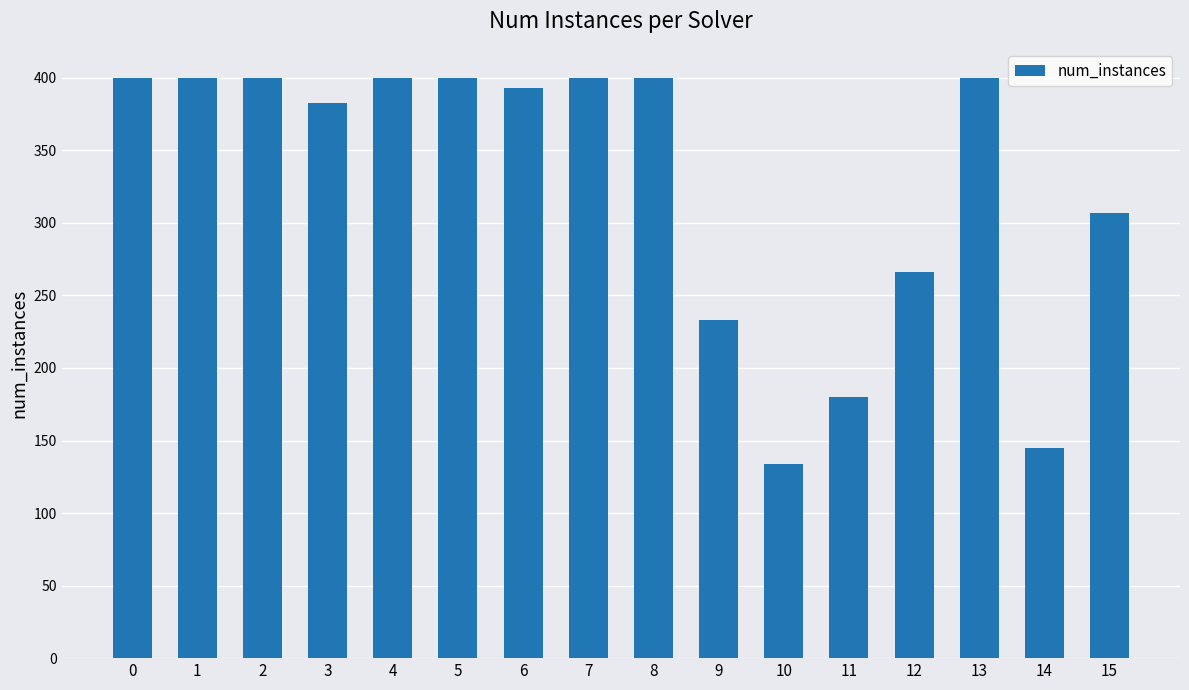

How many data points are less than 400?

8